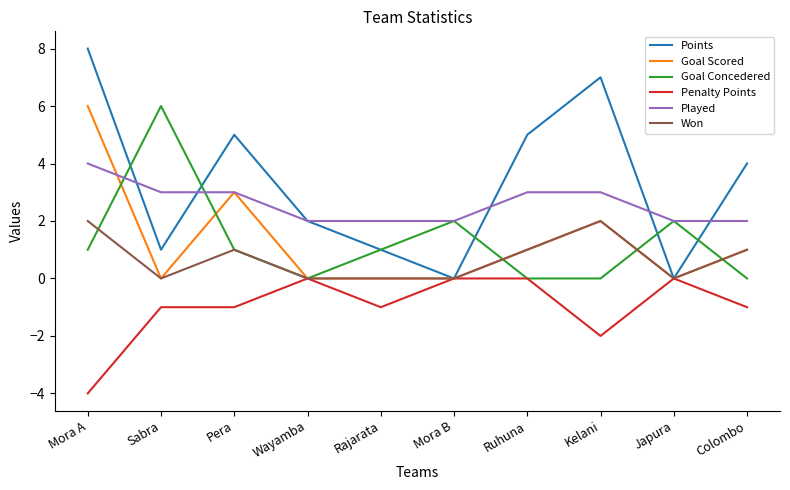

Reading right to left, what are all the values shown in this chart?

Points: Colombo=4	Japura=0	Kelani=7	Ruhuna=5	Mora B=0	Rajarata=1	Wayamba=2	Pera=5	Sabra=1	Mora A=8
Goal Scored: Colombo=1	Japura=0	Kelani=2	Ruhuna=1	Mora B=0	Rajarata=0	Wayamba=0	Pera=3	Sabra=0	Mora A=6
Goal Concedered: Colombo=0	Japura=2	Kelani=0	Ruhuna=0	Mora B=2	Rajarata=1	Wayamba=0	Pera=1	Sabra=6	Mora A=1
Penalty Points: Colombo=-1	Japura=0	Kelani=-2	Ruhuna=0	Mora B=0	Rajarata=-1	Wayamba=0	Pera=-1	Sabra=-1	Mora A=-4
Played: Colombo=2	Japura=2	Kelani=3	Ruhuna=3	Mora B=2	Rajarata=2	Wayamba=2	Pera=3	Sabra=3	Mora A=4
Won: Colombo=1	Japura=0	Kelani=2	Ruhuna=1	Mora B=0	Rajarata=0	Wayamba=0	Pera=1	Sabra=0	Mora A=2